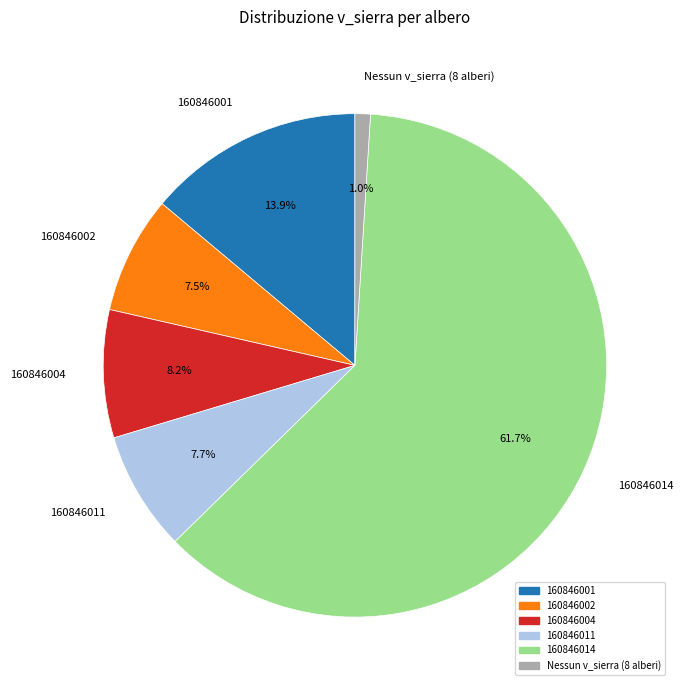

Does any single category account for the majority?

Yes